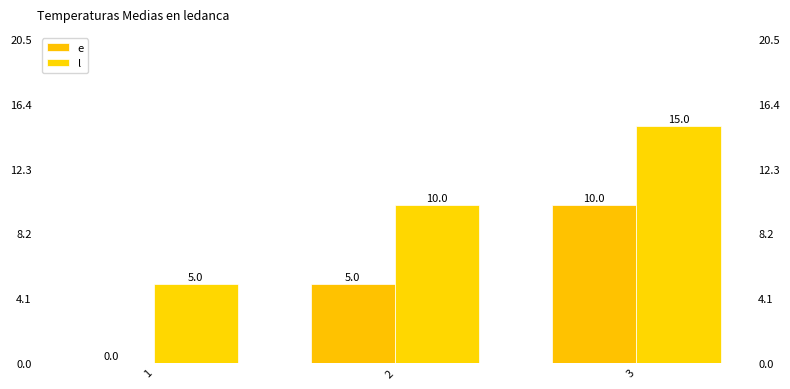

Count the e values in the range 0 to 10.

3